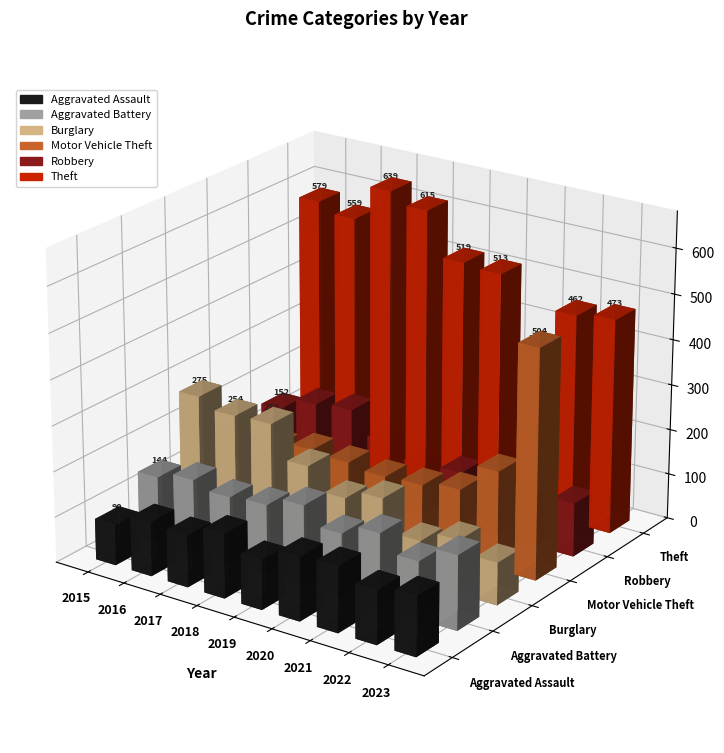

True or false: Theft has a value of 473 at 2023.

True